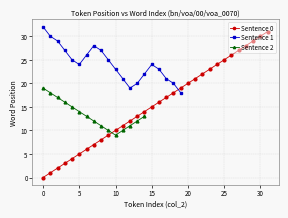

True or false: Sentence 0 has more than 0 interior local peaks.

False